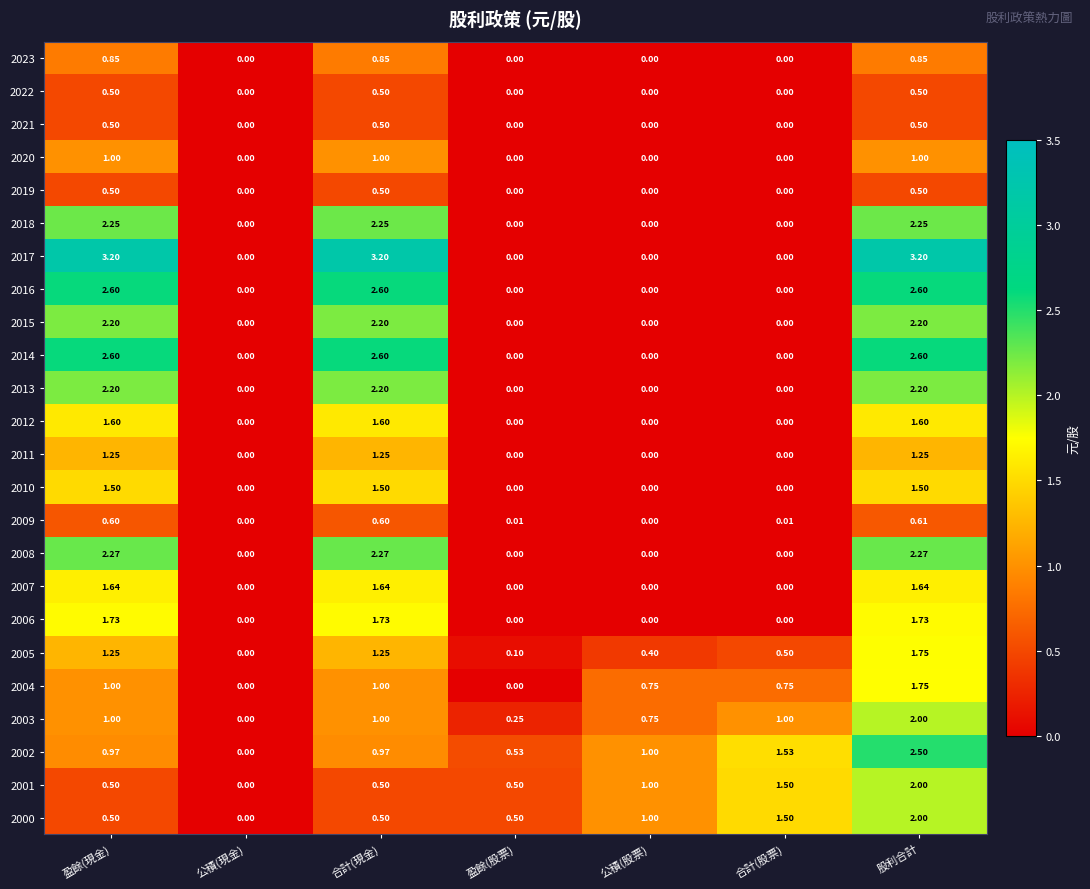

At which label does 2003 reach its peak?

股利合計